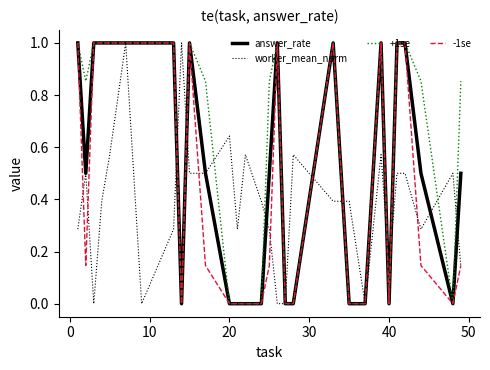

What is the maximum value shown in the chart?

1.0